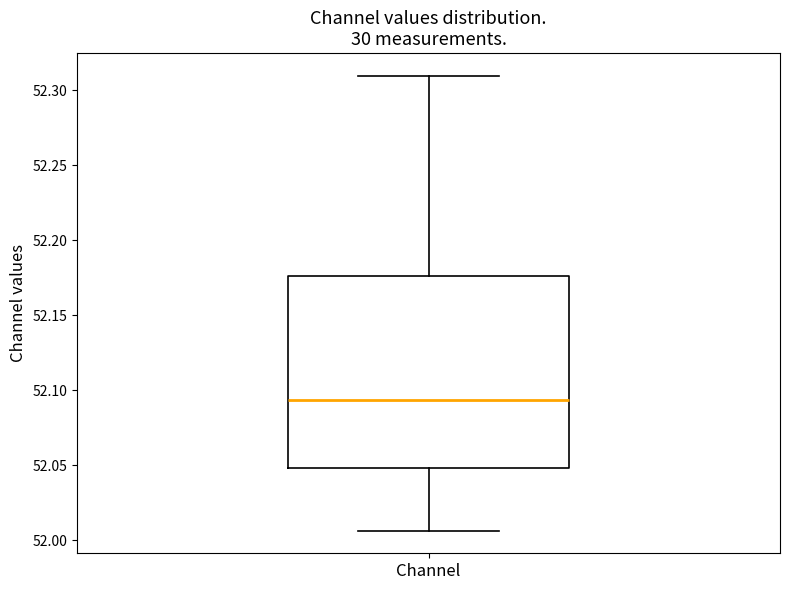

Transcribe this box plot: give where the median line is, the range the box spans, and where the two whiskers end, as read against the y-axis. The values are not printed on the chart, so give them approximately, as read against the axis.

median 52.095, box 52.050 to 52.175, whiskers 52.005 to 52.310